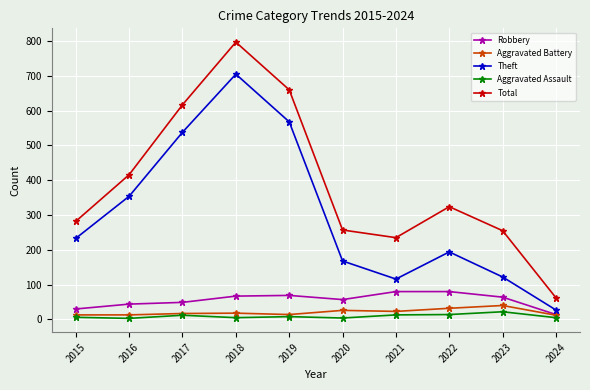

What is the lowest value of the Total series?

62